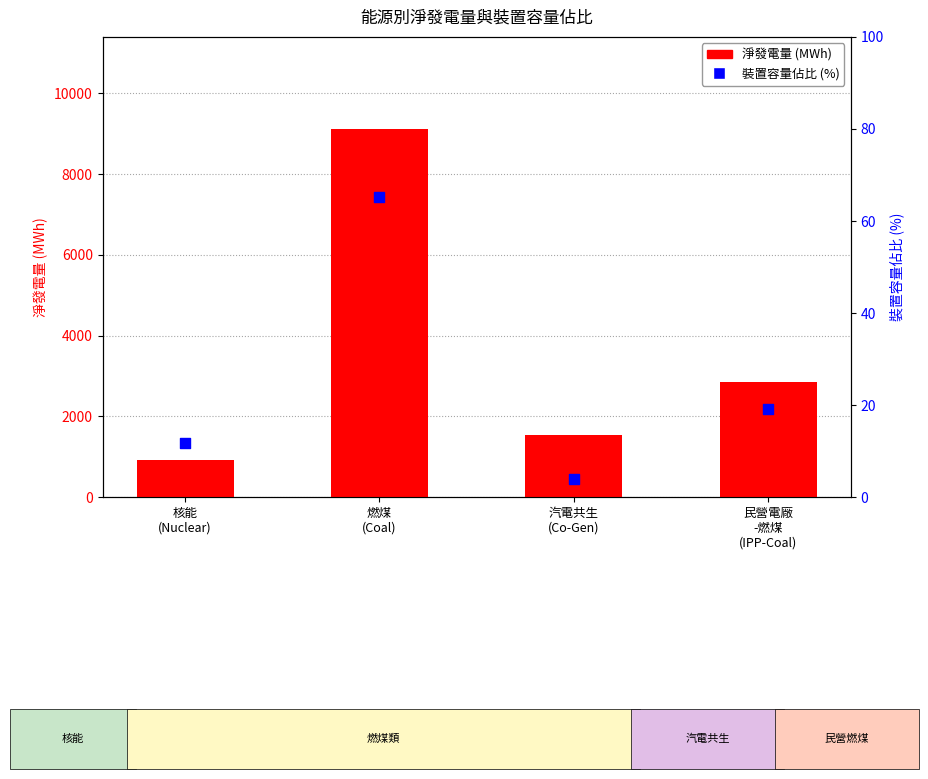

What are all the series names shown in the legend?

淨發電量 (MWh), 裝置容量佔比 (%)